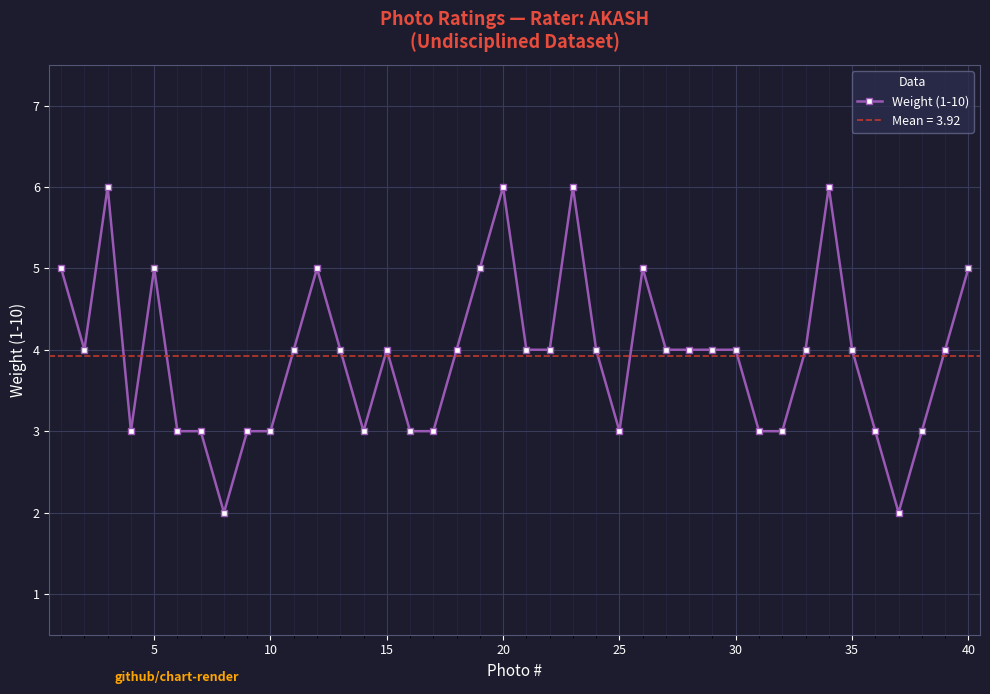

True or false: Weight (1-10) has more than 1 interior local peaks.

True